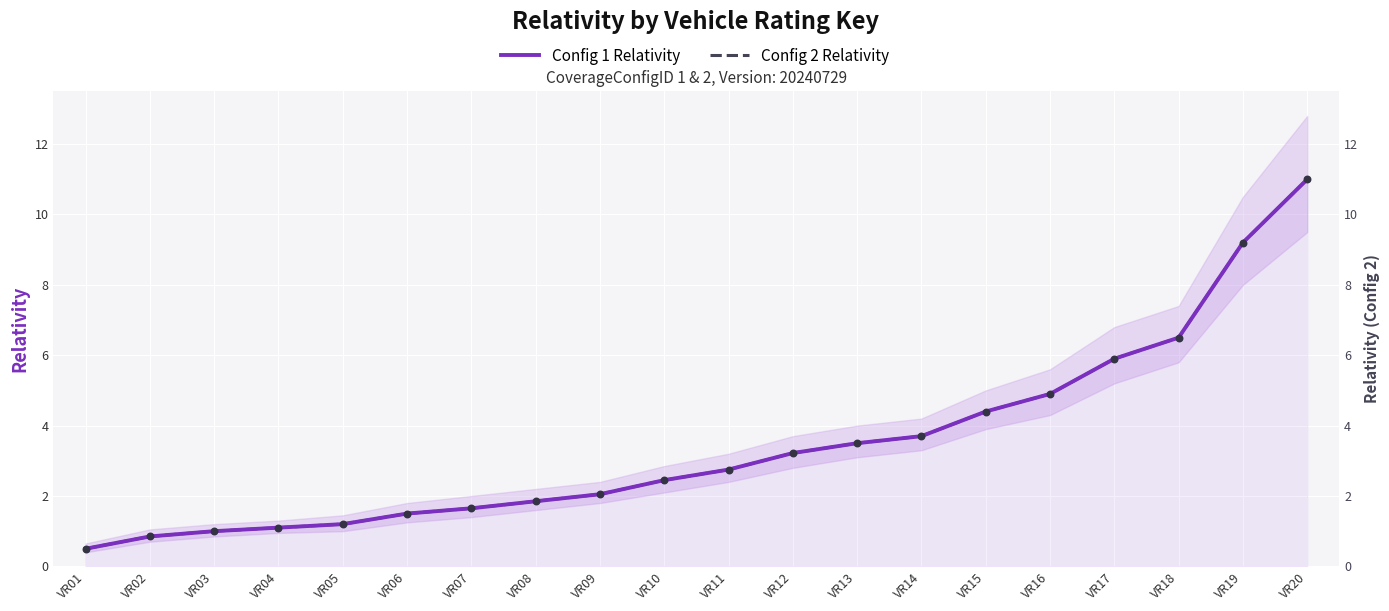

What is the total value across all series at VR04?

2.2